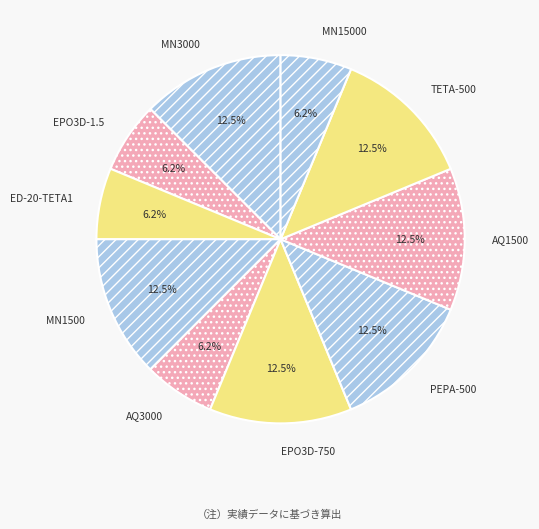

Is there any slice that represents more than half of the pie?

No